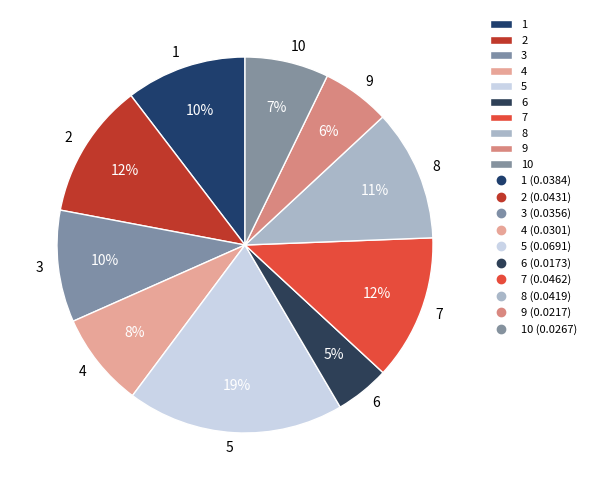

What is the largest slice in the pie chart?

5